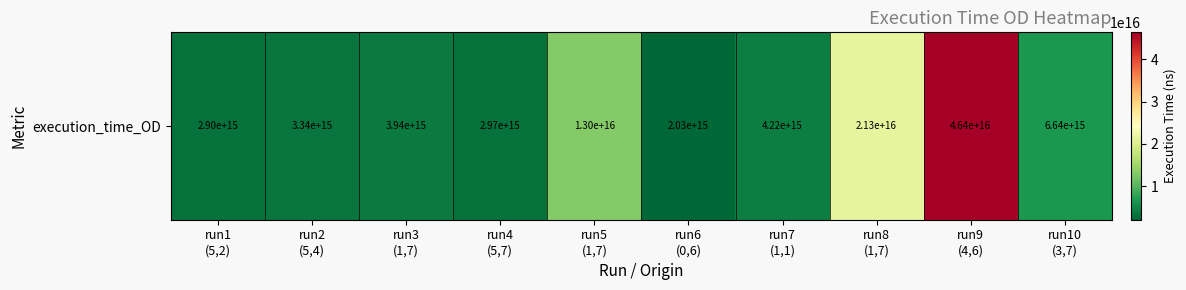

Rank the categories by value from highest to lowest.

run9
(4,6), run8
(1,7), run5
(1,7), run10
(3,7), run7
(1,1), run3
(1,7), run2
(5,4), run4
(5,7), run1
(5,2), run6
(0,6)